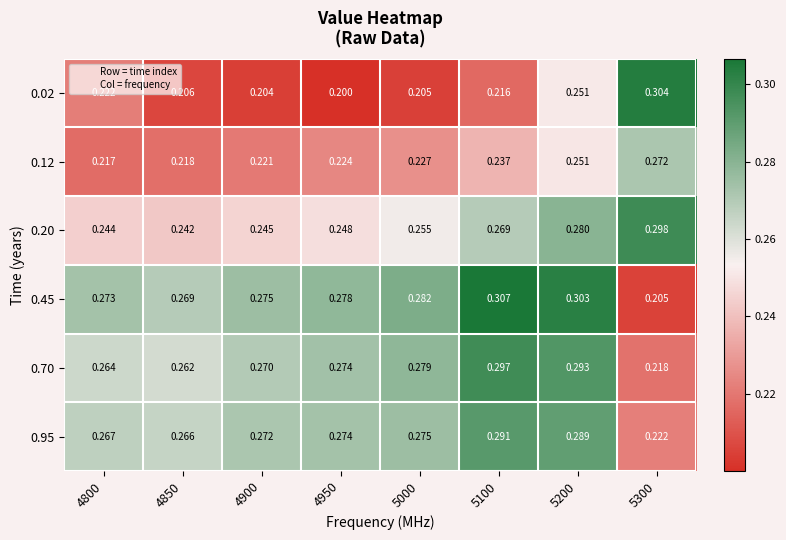

Rank the series by their maximum value, from lowest to highest.

0.12, 0.95, 0.70, 0.20, 0.02, 0.45